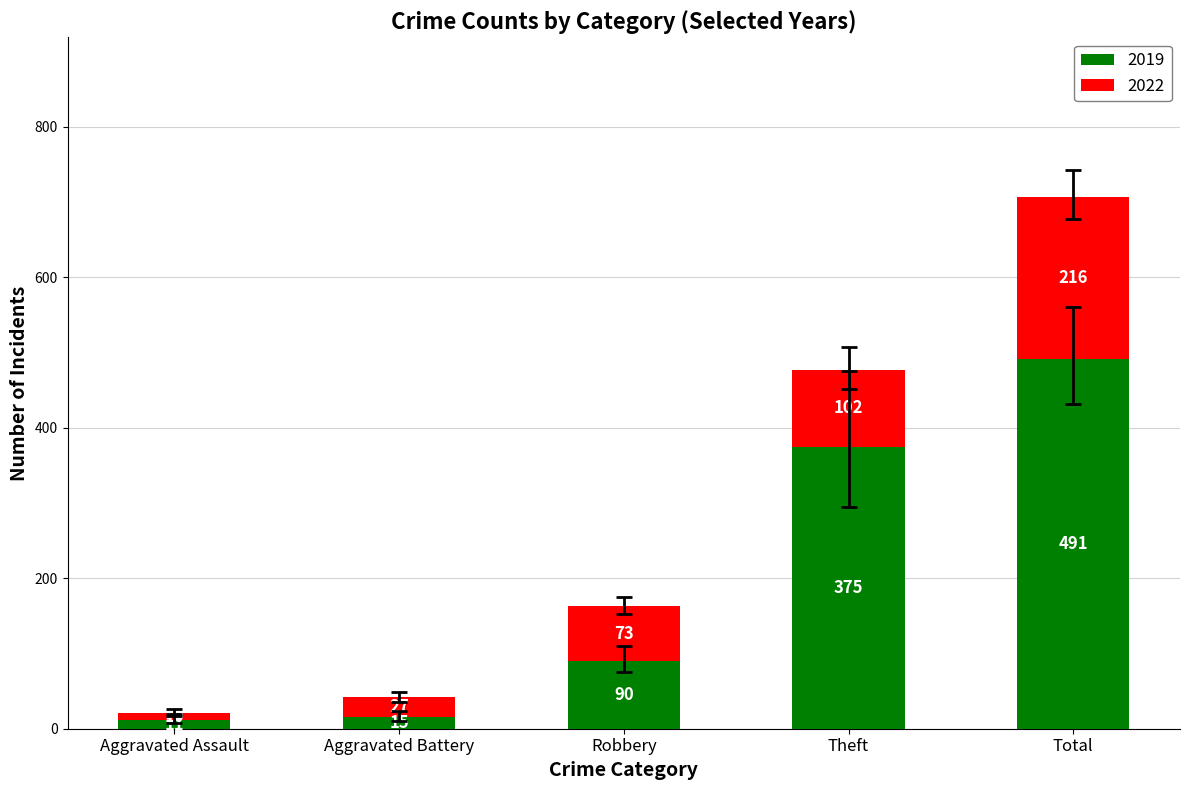

What is the average value of the 2019 series?

196